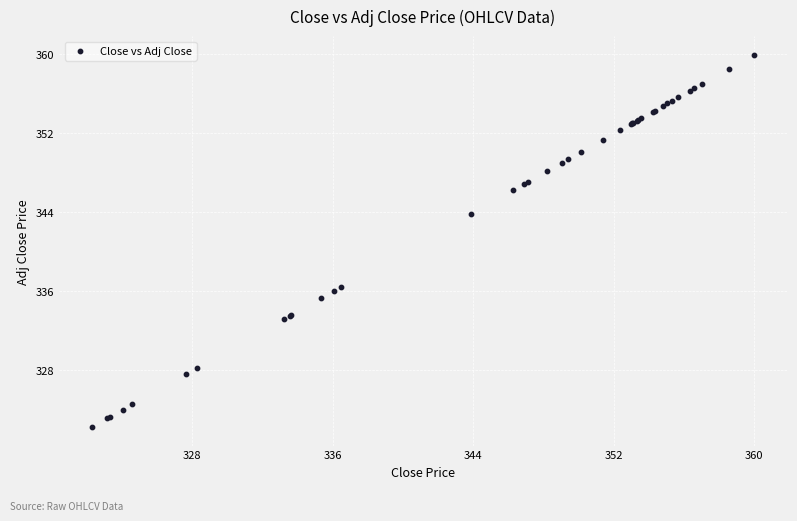

What Y value in the scatter plot is closest to 341?

343.7